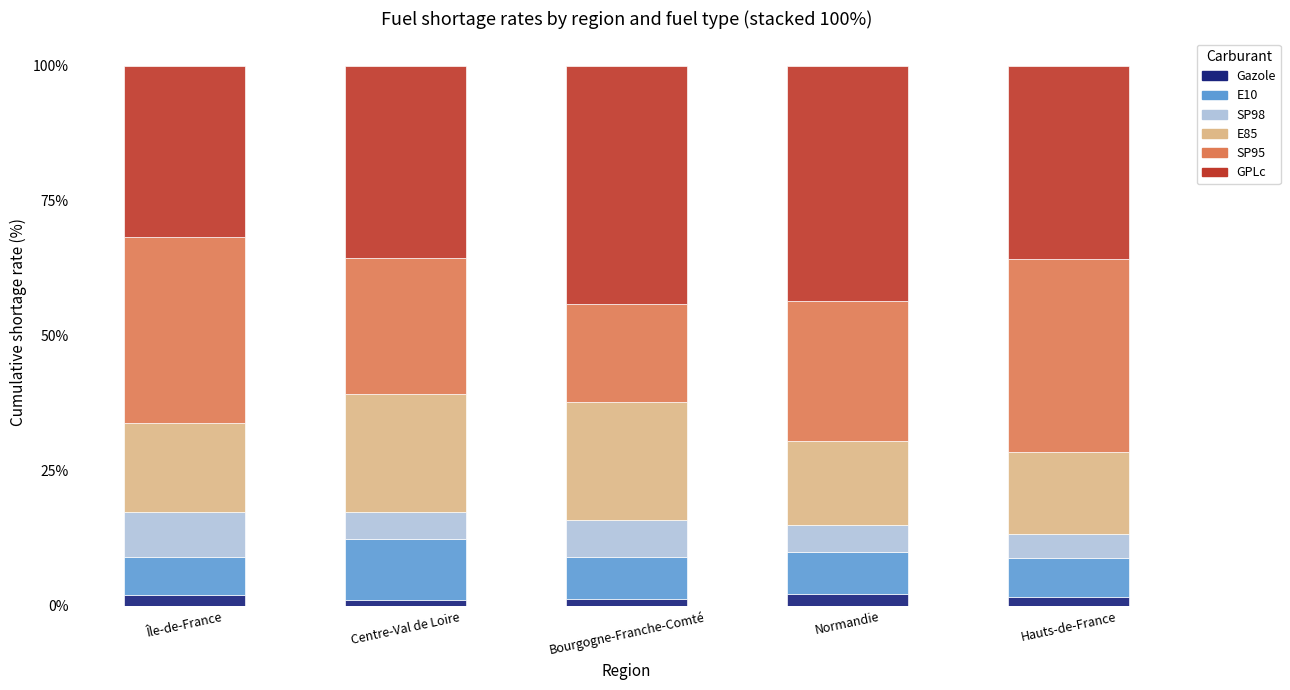

What is the average value of the Gazole series?

1.6